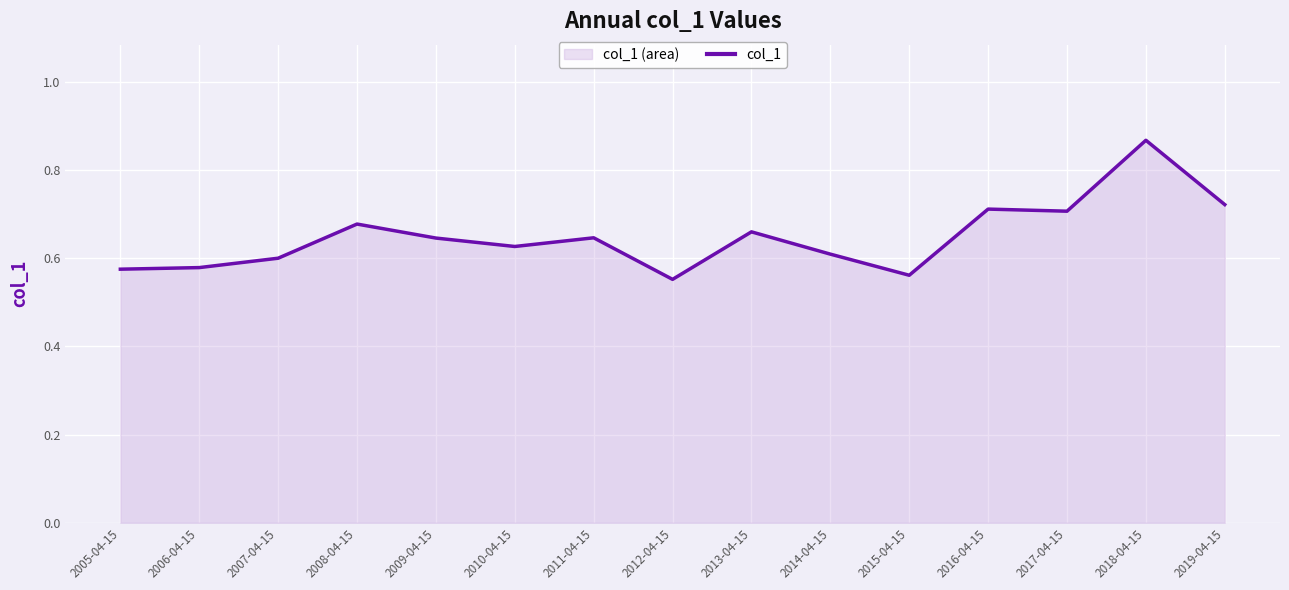

List the labels in order of value, smallest first.

2012-04-15, 2015-04-15, 2005-04-15, 2006-04-15, 2007-04-15, 2014-04-15, 2010-04-15, 2009-04-15, 2011-04-15, 2013-04-15, 2008-04-15, 2017-04-15, 2016-04-15, 2019-04-15, 2018-04-15